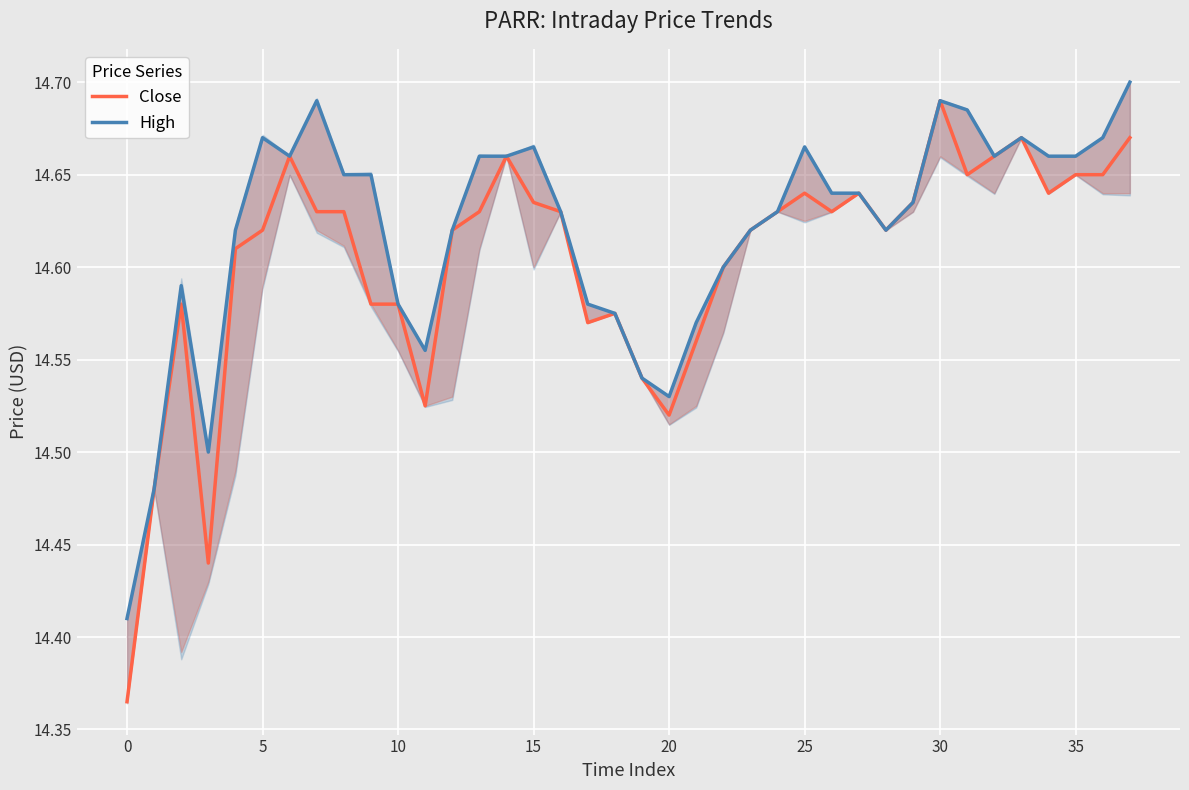

Reading left to right, list all the values displayed in this chart.

Close: 14.4	14.5	14.6	14.4	14.6	14.6	14.7	14.6	14.6	14.6	14.6	14.5	14.6	14.6	14.7	14.6	14.6	14.6	14.6	14.5	14.5	14.6	14.6	14.6	14.6	14.6	14.6	14.6	14.6	14.6	14.7	14.6	14.7	14.7	14.6	14.6	14.6	14.7
High: 14.4	14.5	14.6	14.5	14.6	14.7	14.7	14.7	14.6	14.6	14.6	14.6	14.6	14.7	14.7	14.7	14.6	14.6	14.6	14.5	14.5	14.6	14.6	14.6	14.6	14.7	14.6	14.6	14.6	14.6	14.7	14.7	14.7	14.7	14.7	14.7	14.7	14.7